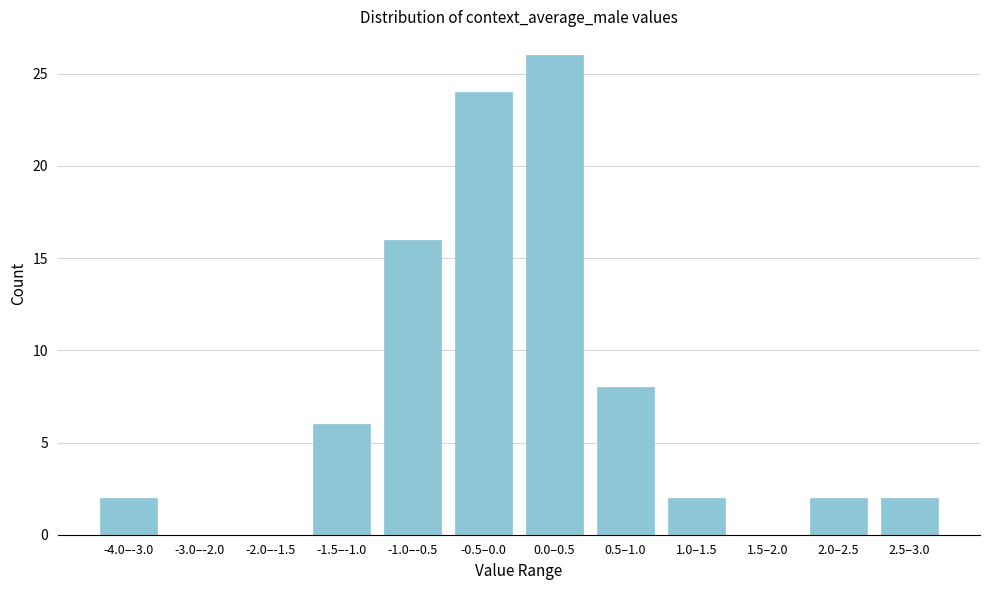

Reading left to right, what are all the values shown in this chart?

-4.0–-3.0=2	-3.0–-2.0=0	-2.0–-1.5=0	-1.5–-1.0=6	-1.0–-0.5=16	-0.5–0.0=24	0.0–0.5=26	0.5–1.0=8	1.0–1.5=2	1.5–2.0=0	2.0–2.5=2	2.5–3.0=2